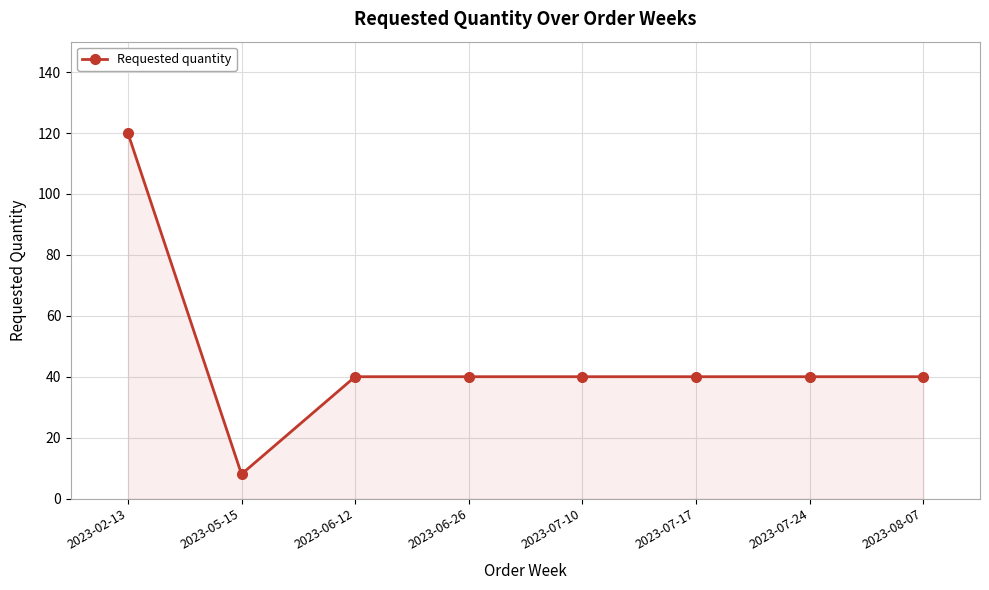

Does the chart have visible grid lines?

Yes